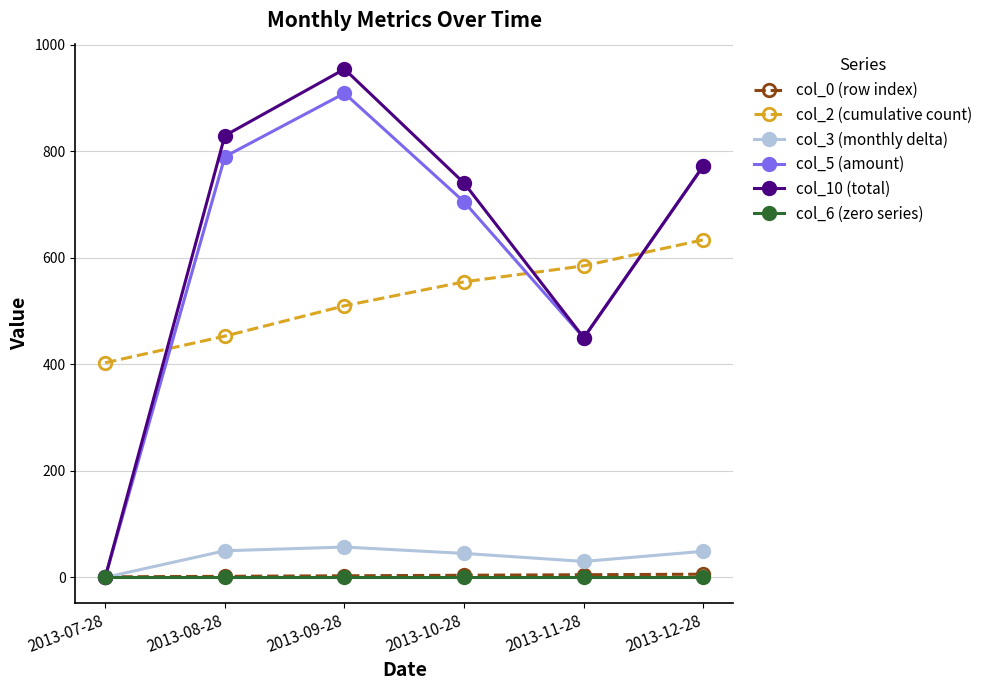

True or false: col_2 (cumulative count) and col_0 (row index) cross at least once.

False